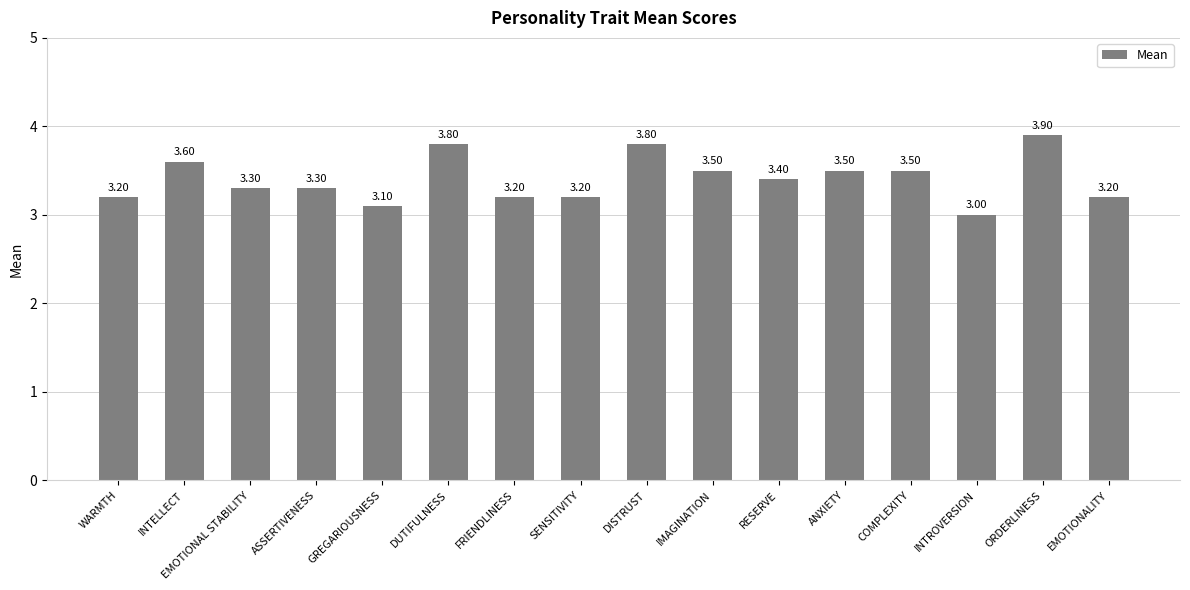

What is the label of the 7th bar from the right?

IMAGINATION